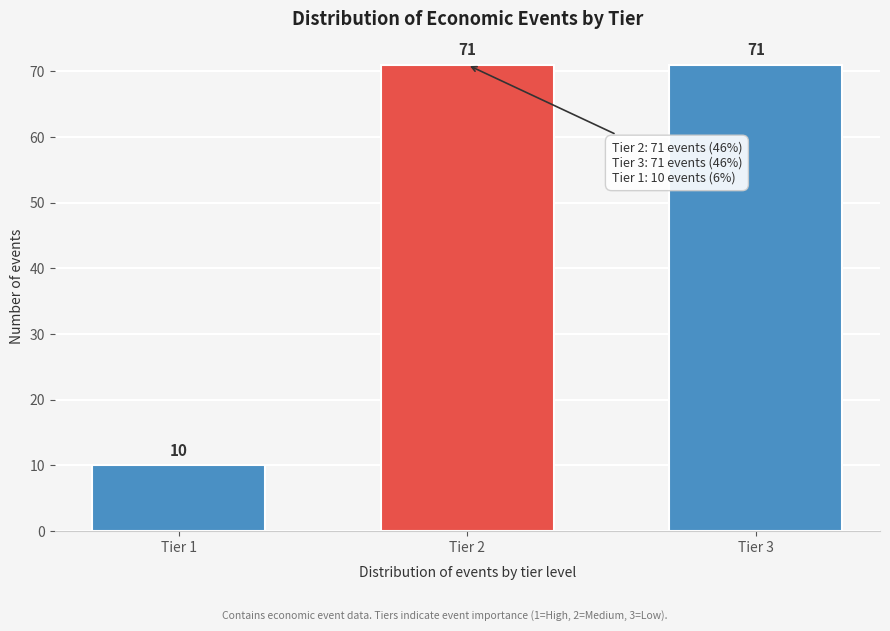

Reading left to right, what are all the values shown in this chart?

Tier 1=10	Tier 2=71	Tier 3=71